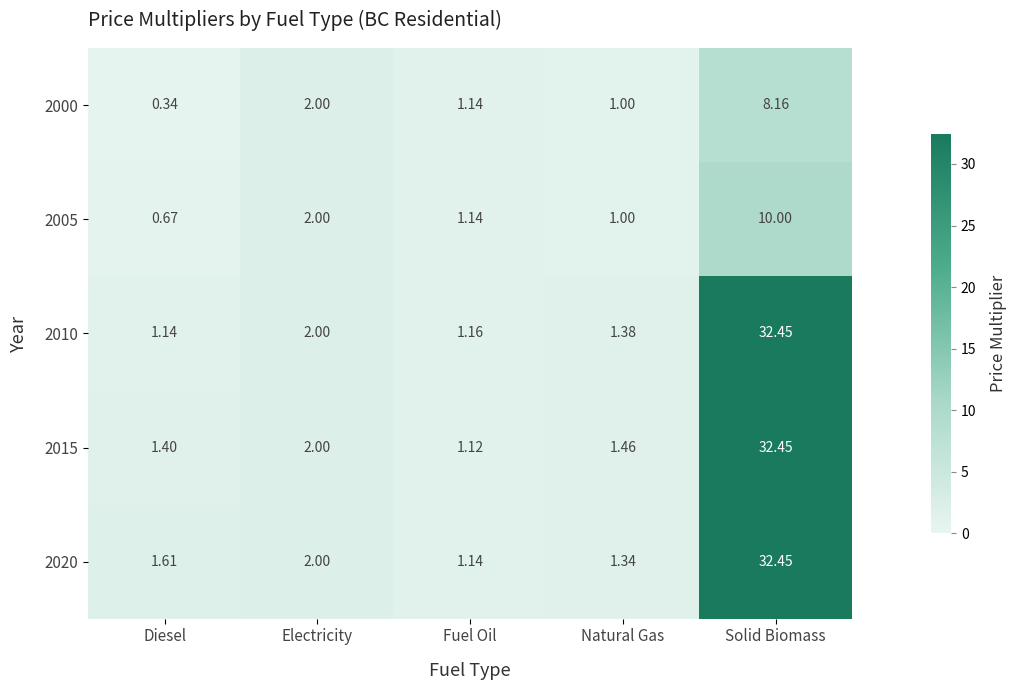

At which label does 2005 reach its peak?

Solid Biomass